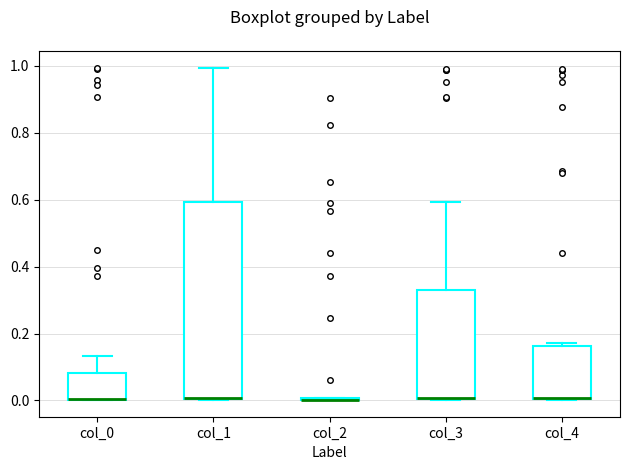

Reading left to right, transcribe this box plot: for each box, give where its median line is, the range the box spans, and where its two whiskers end, as read against the y-axis. The values are not printed on the chart, so give them approximately, as read against the axis.

col_0: median 0.00 (drawn on the box's lower edge), box 0.00 to 0.08, whiskers 0.00 to 0.14
col_1: median 0.00, box 0.00 to 0.60, whiskers 0.00 to 1.00
col_2: box collapsed to a line at 0.00, whiskers 0.00 to 0.00
col_3: median 0.00 (drawn on the box's lower edge), box 0.00 to 0.34, whiskers 0.00 to 0.60
col_4: median 0.00 (drawn on the box's lower edge), box 0.00 to 0.16, whiskers 0.00 to 0.18